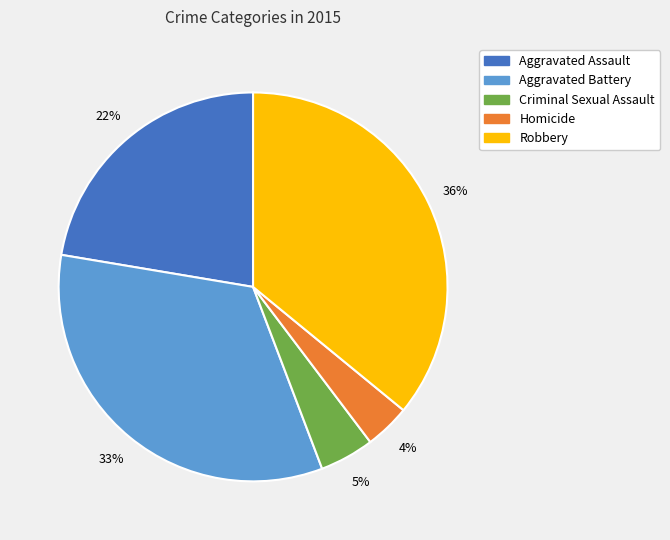

How many segments does this pie chart have?

5